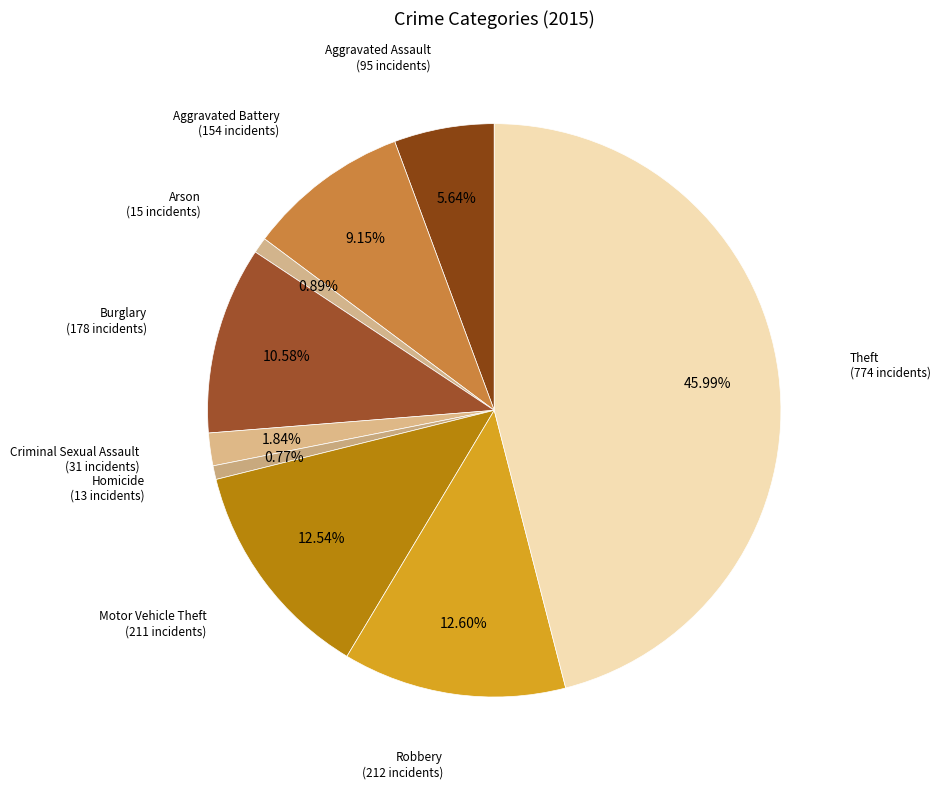

How many segments does this pie chart have?

9